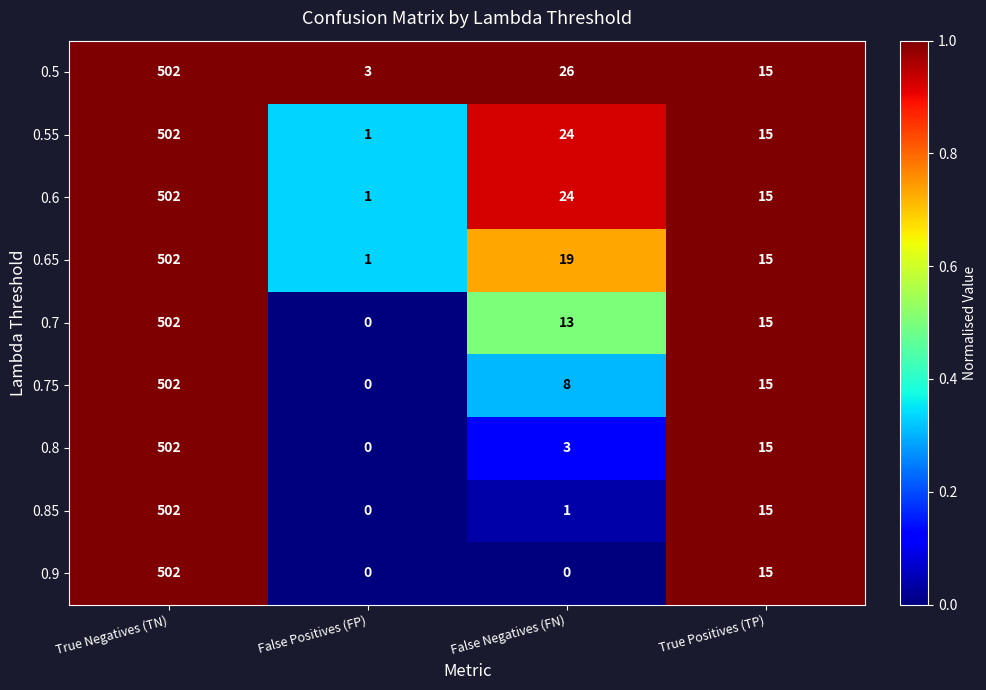

Which series changed the most between False Negatives (FN) and True Positives (TP)?

0.9